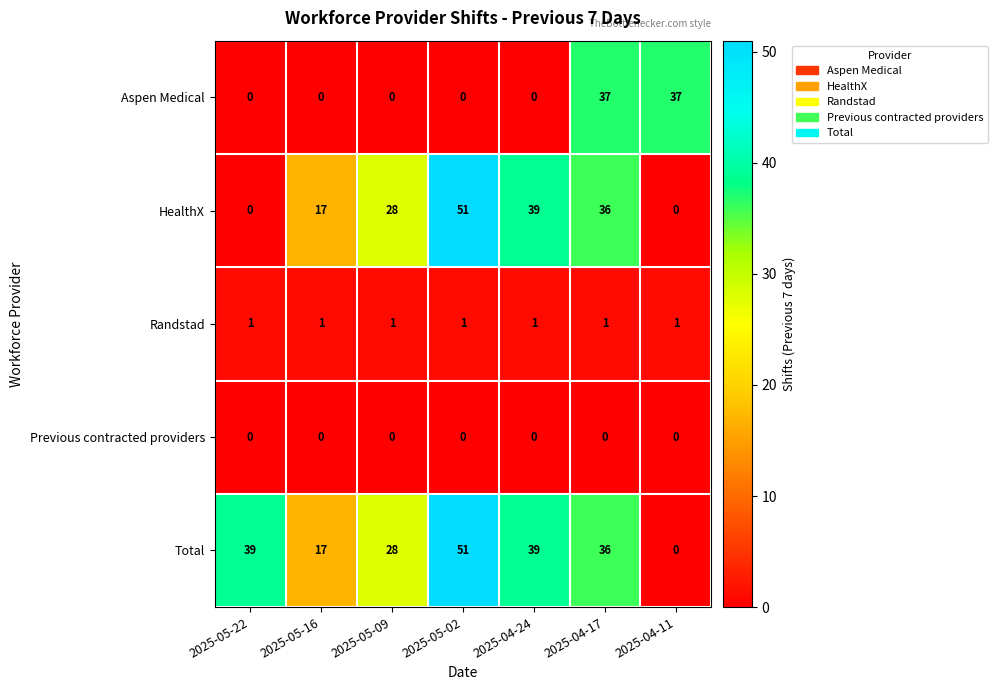

At which label does Total first exceed 36?

2025-05-22